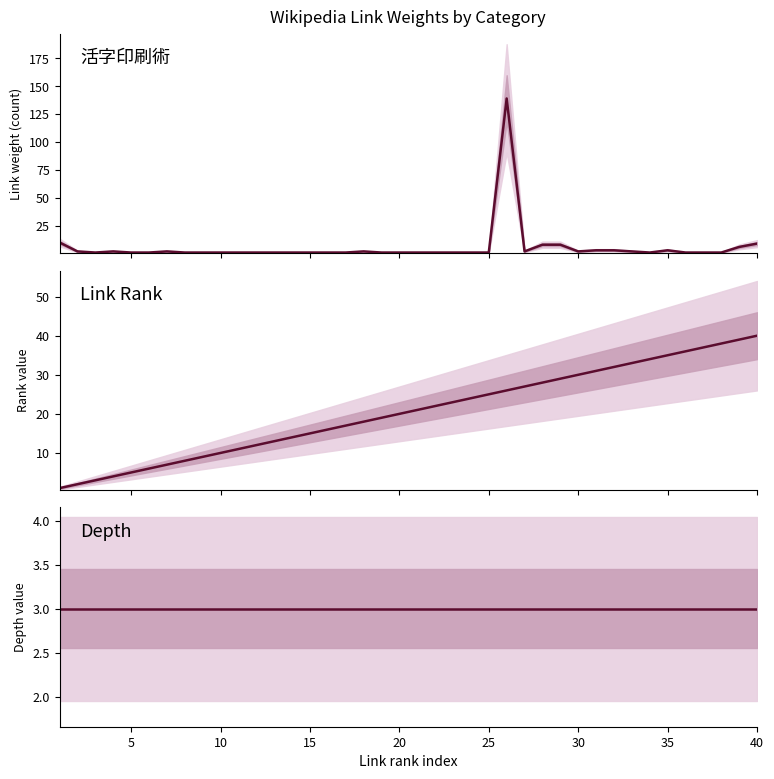

Rank the series by their maximum value, from highest to lowest.

活字印刷術 (Link Weights), rank, depth